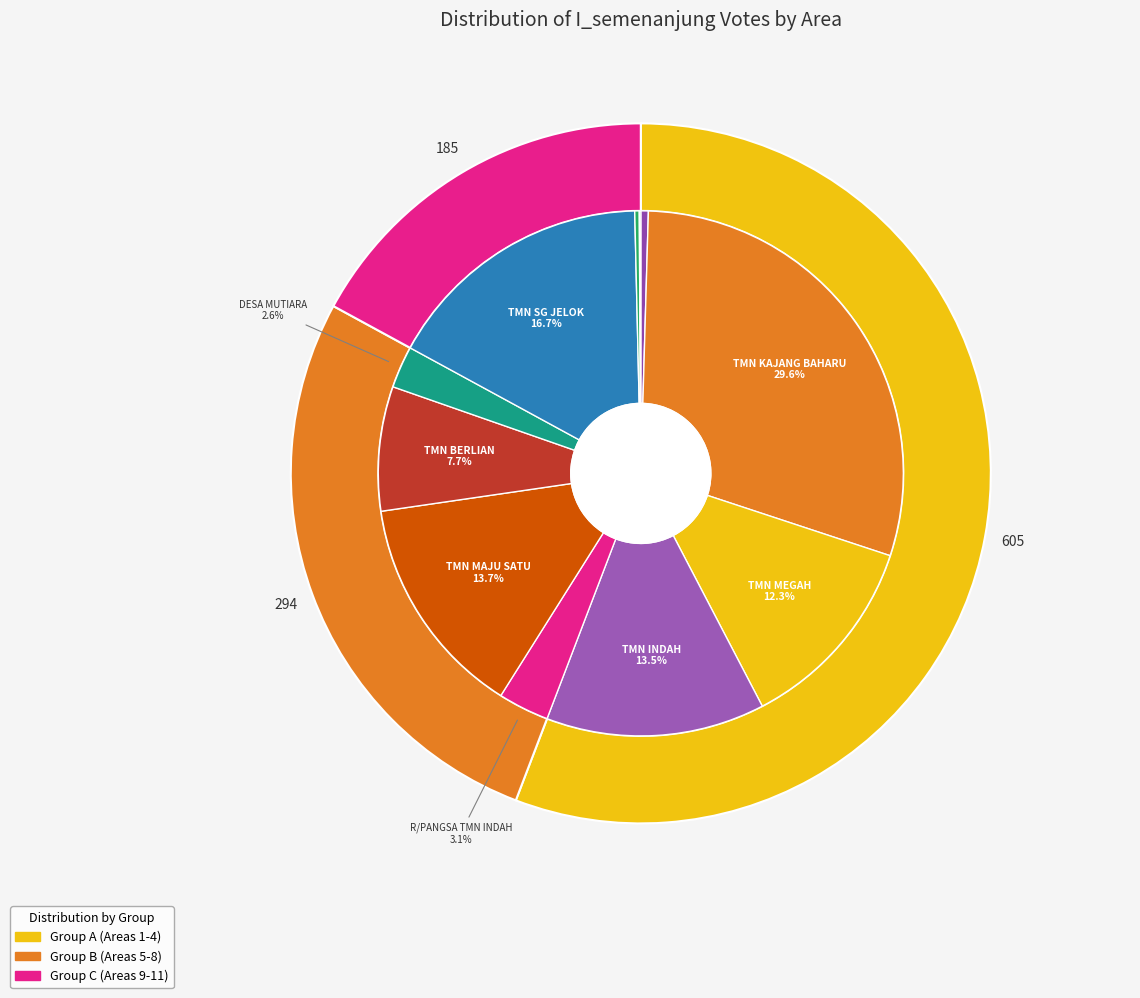

True or false: R/PANGSA TMN INDAH accounts for 3% of the total.

True